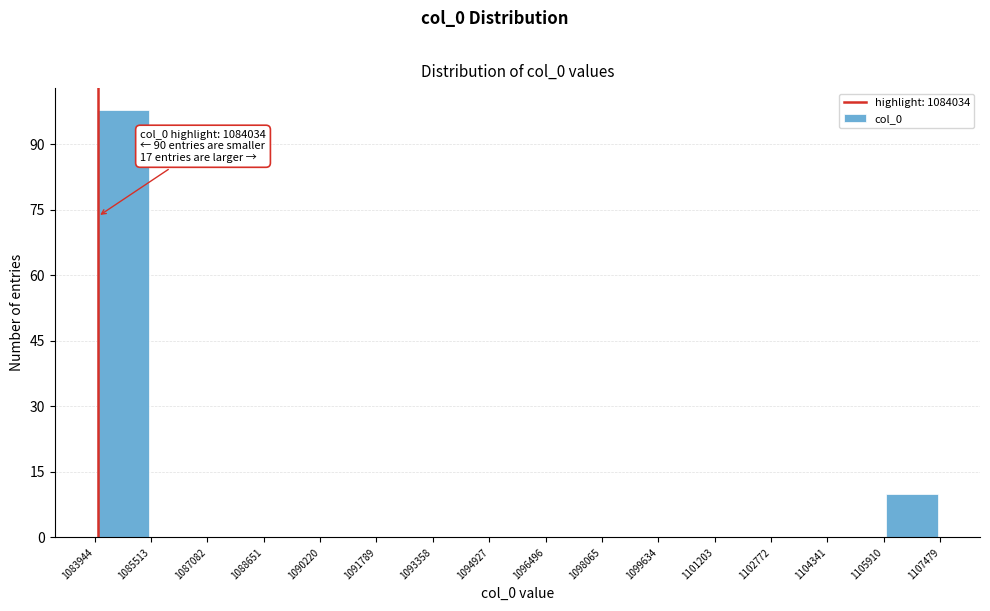

Which range on the x-axis has the tallest bar?

1083944 to 1085513